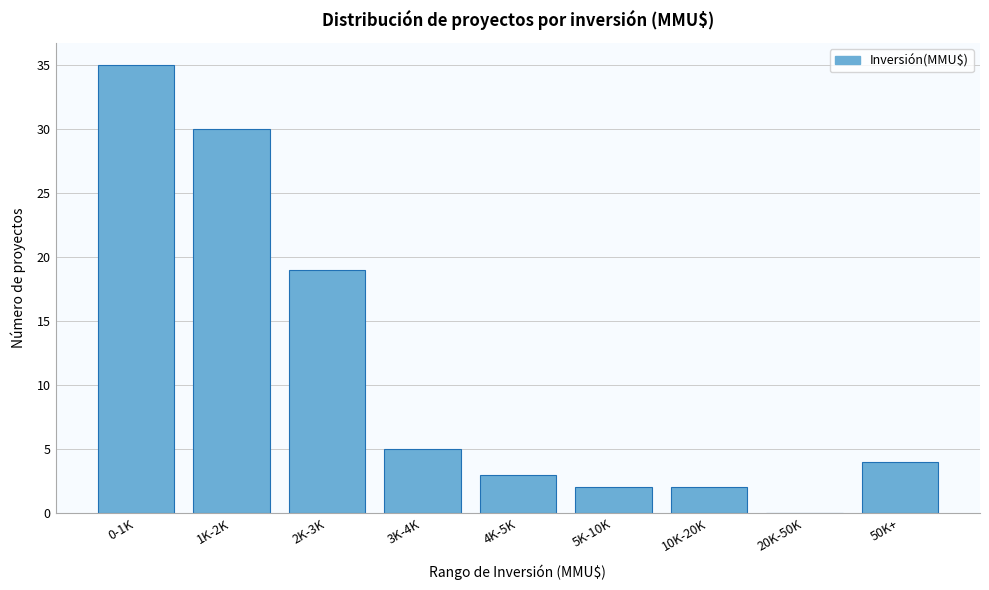

Reading left to right, list all the values displayed in this chart.

0-1K=35	1K-2K=30	2K-3K=19	3K-4K=5	4K-5K=3	5K-10K=2	10K-20K=2	20K-50K=0	50K+=4